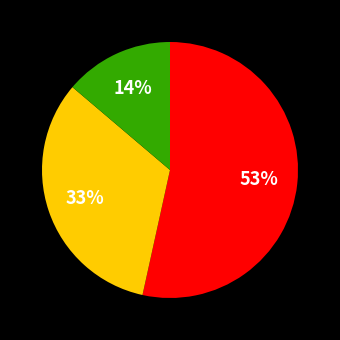

Count the number of slices in the pie.

3